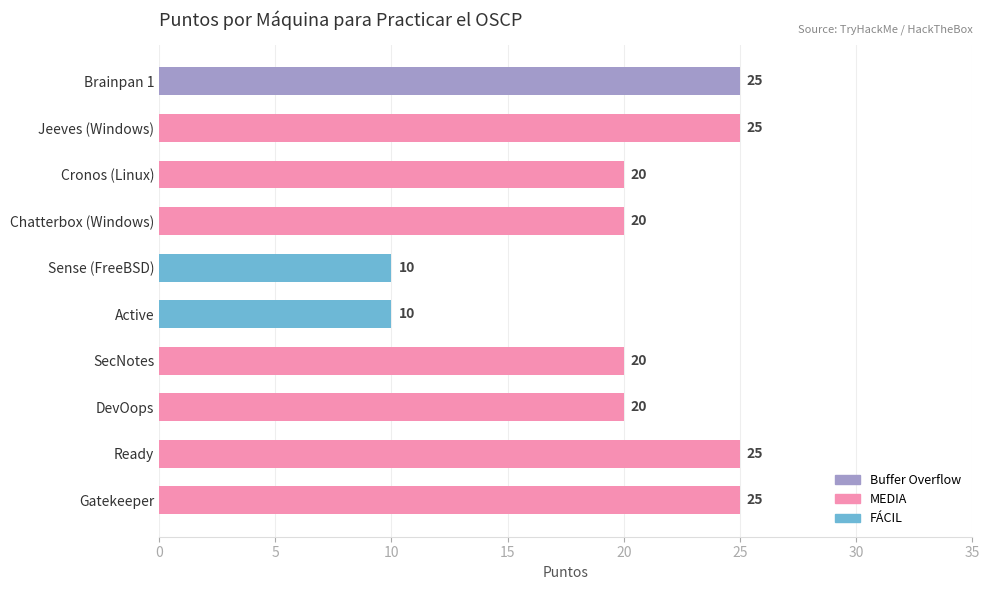

The value at Gatekeeper is 25. True or false?

True